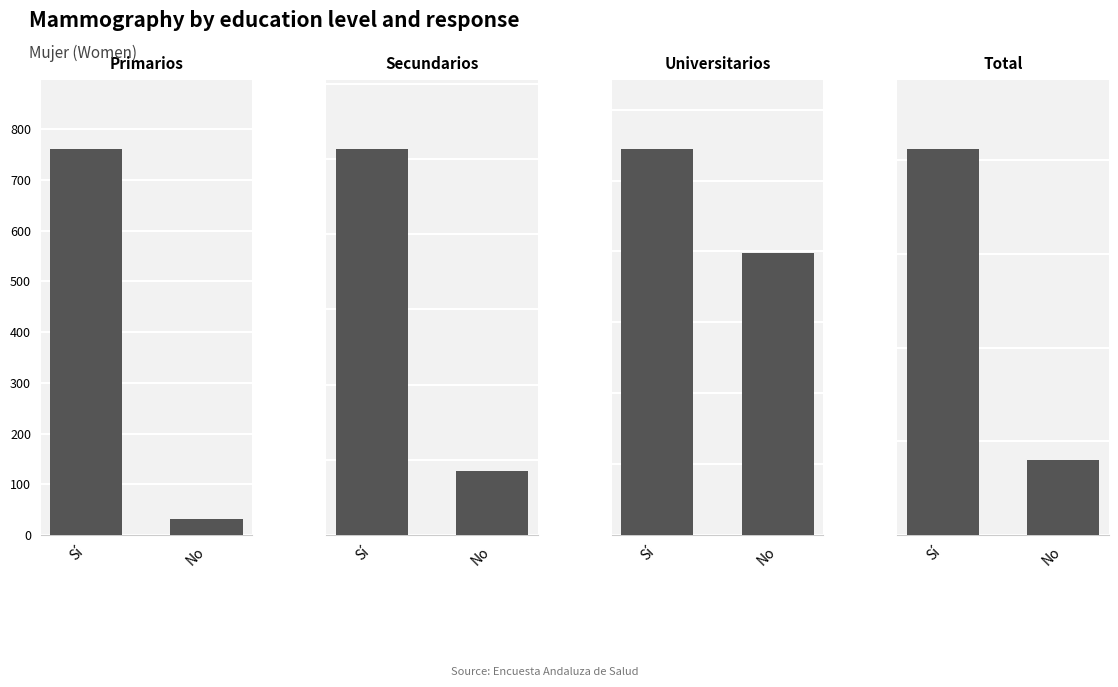

Which has a higher value, Universitarios or Total?

Total